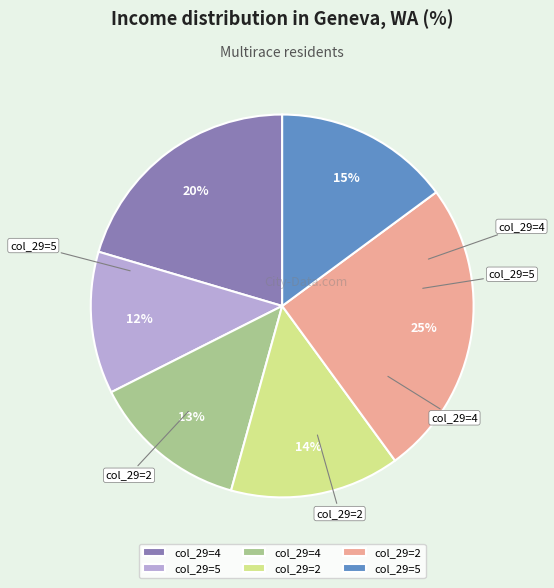

To the nearest percent, what is the average slice percentage?

17%